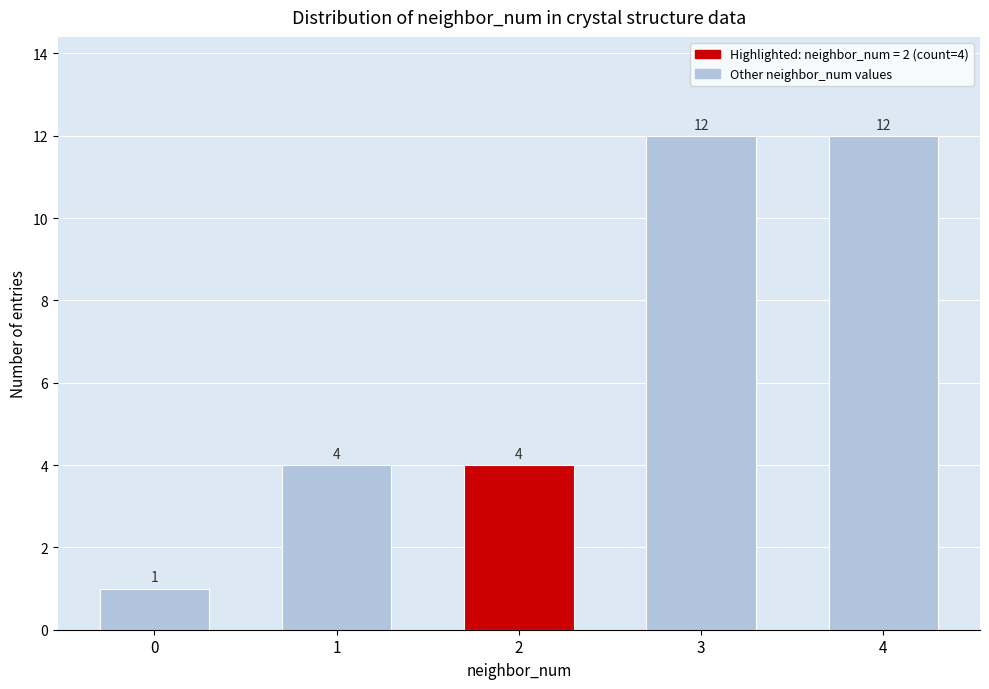

Reading left to right, transcribe all the data shown in this chart.

0=1	1=4	2=4	3=12	4=12